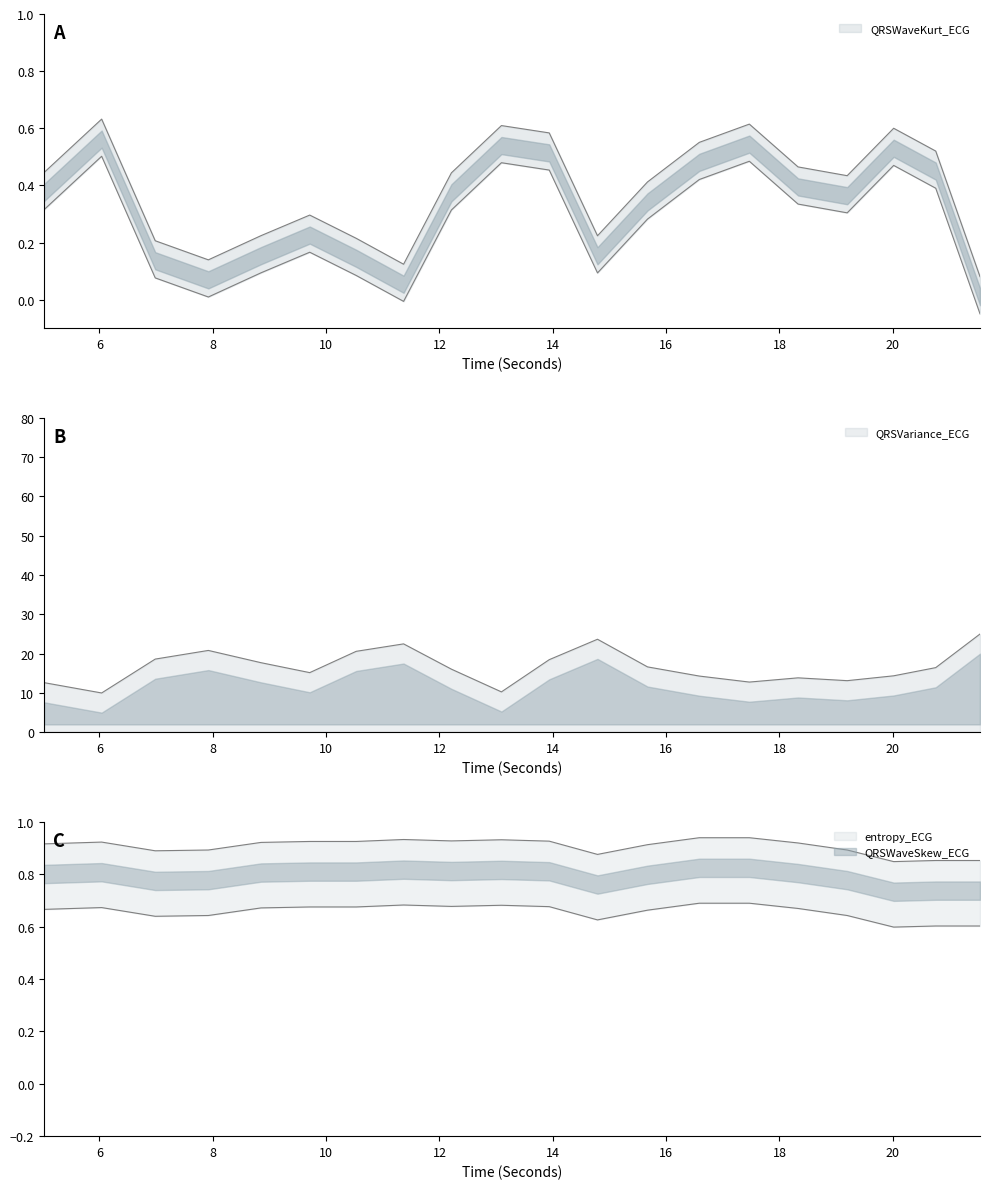

How many lines are shown in the chart?

4